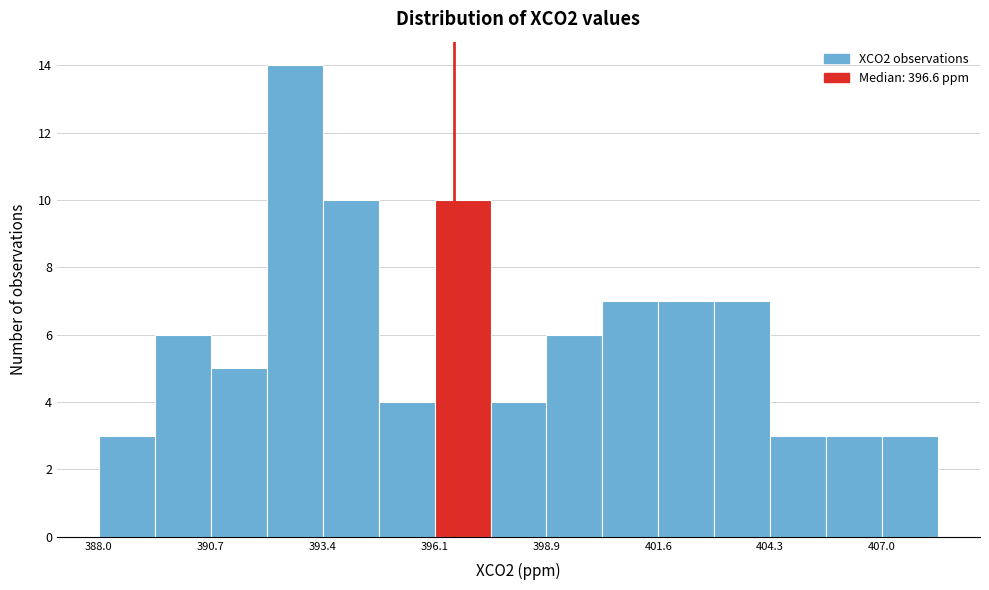

Read against the x-axis, roughly where is the centre of the tallest bar?

393.0